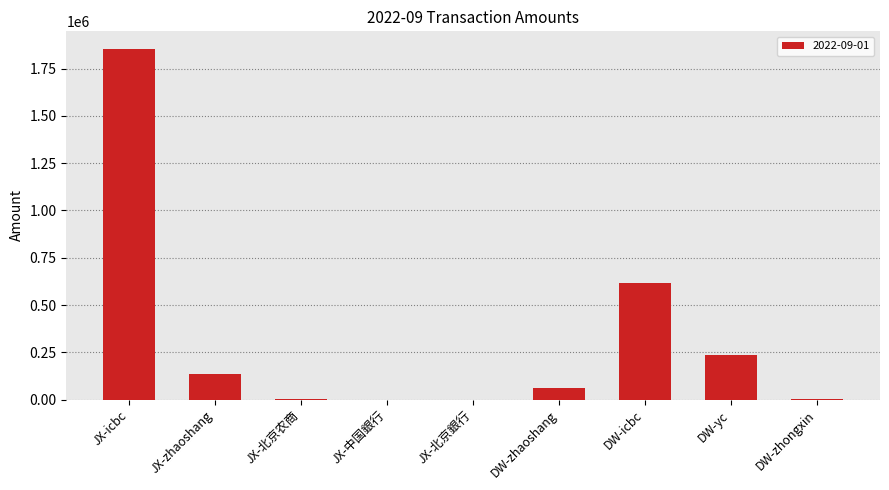

Does the chart contain stacked bars?

No